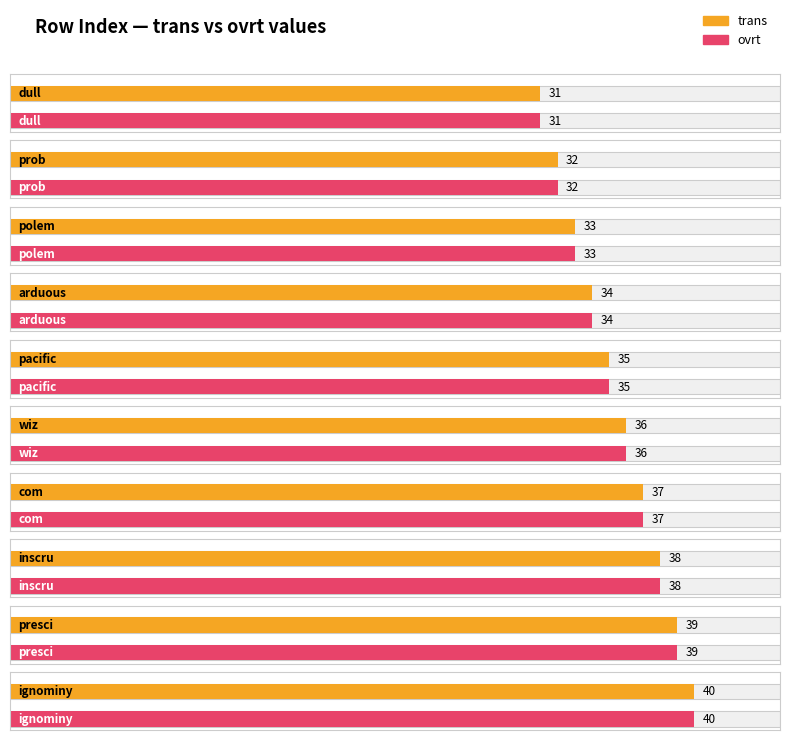

Which series changed the most between dull and wiz?

trans